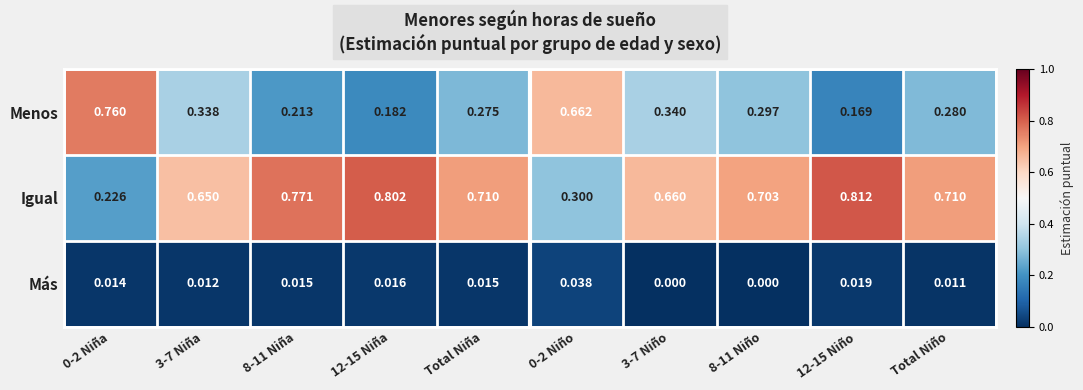

Rank the series by their maximum value, from lowest to highest.

Más, Menos, Igual